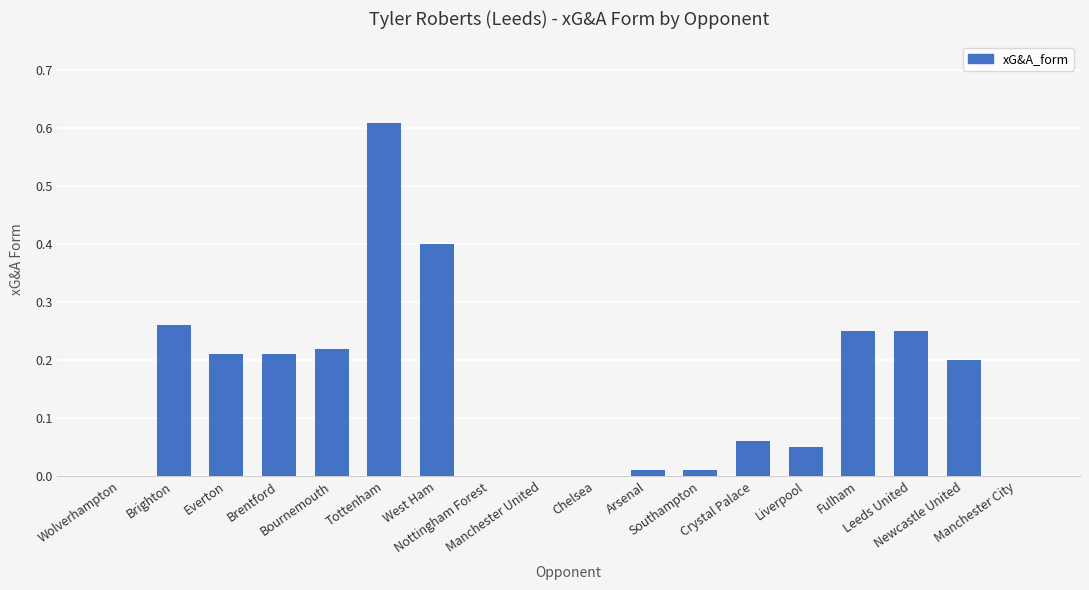

What is the sum of all values?

2.7